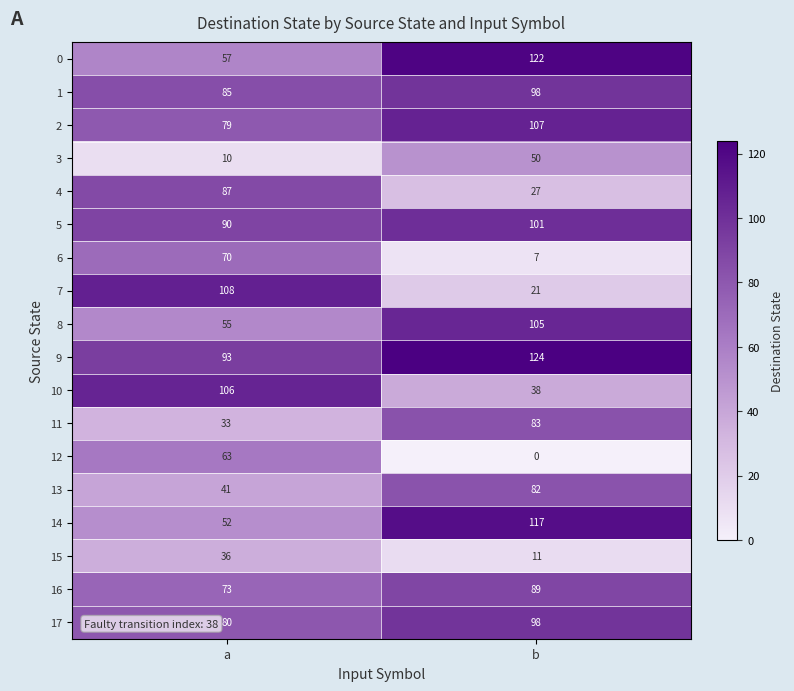

At how many categories does at least one series exceed 50?

2